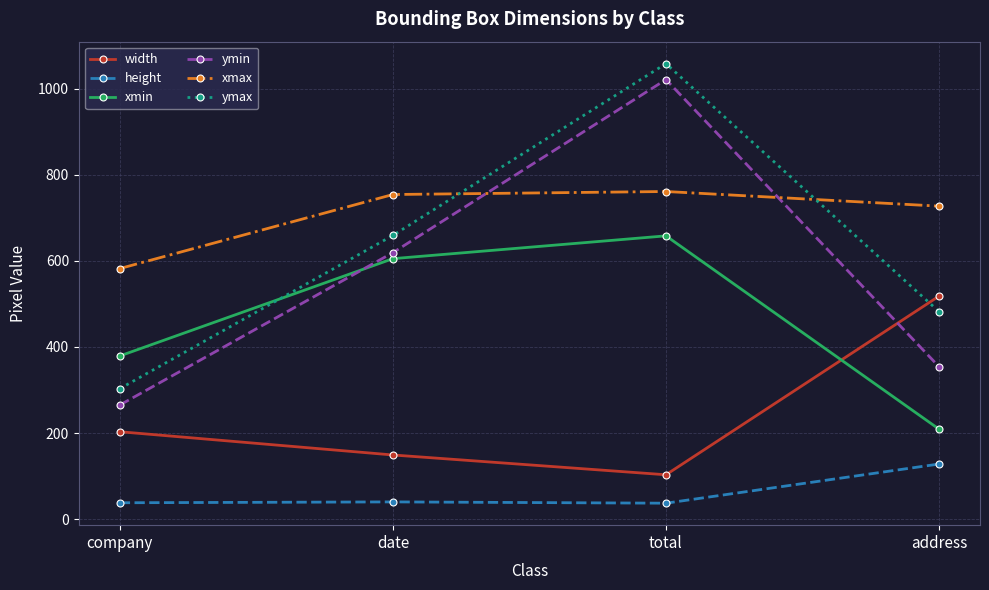

True or false: xmin has more than 2 points higher than both neighbors.

False